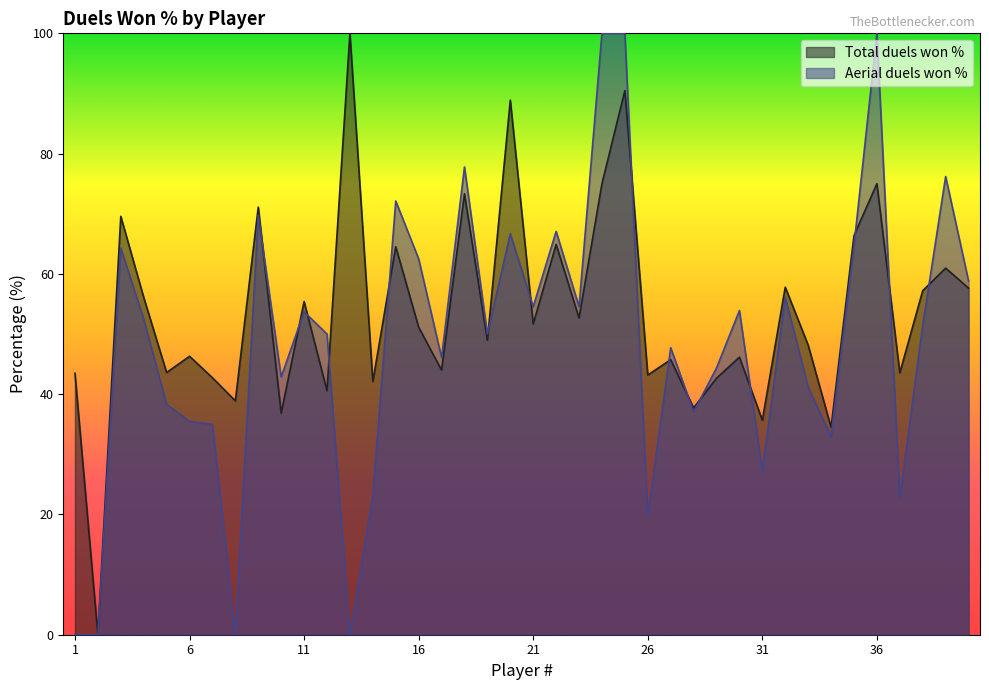

What is the approximate value of Total duels won % at 12?

40.6